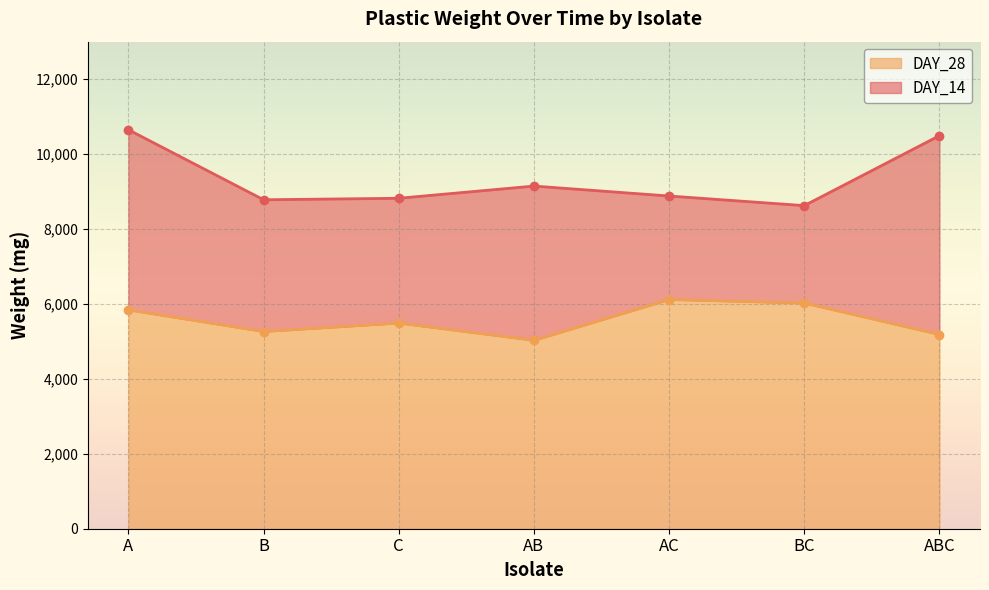

At which label does DAY_28 first exceed 5489?

A